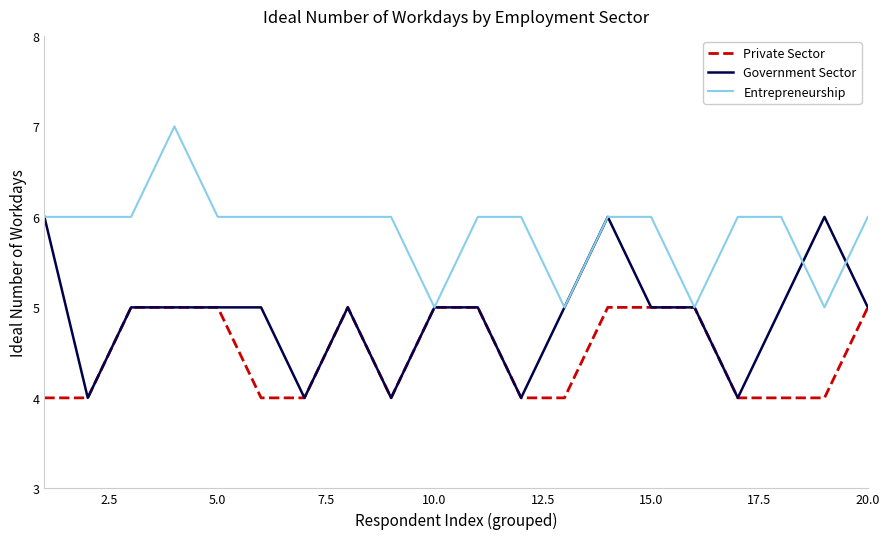

How many distinct data groups are displayed?

3